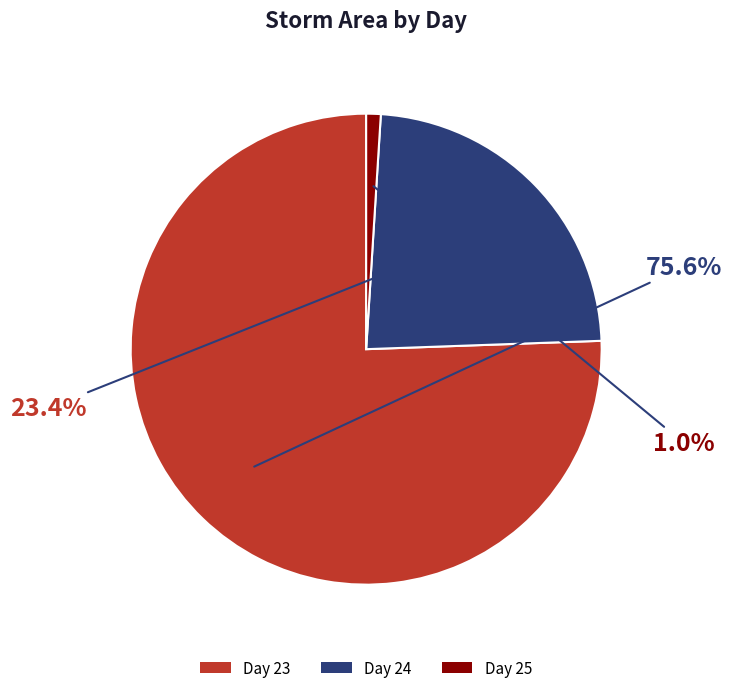

Is there a majority slice in this chart?

Yes